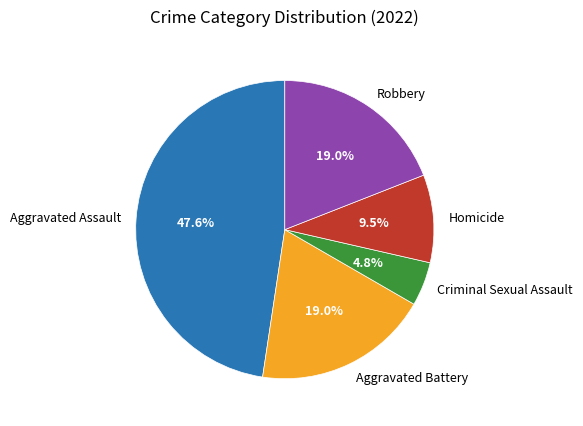

Which slice is the smallest?

Criminal Sexual Assault